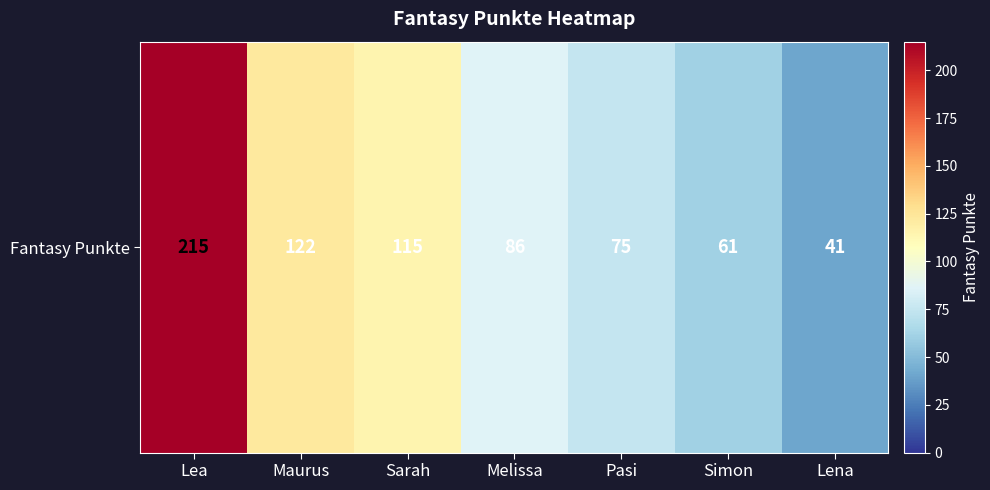

True or false: the data shows 61 at Simon.

True